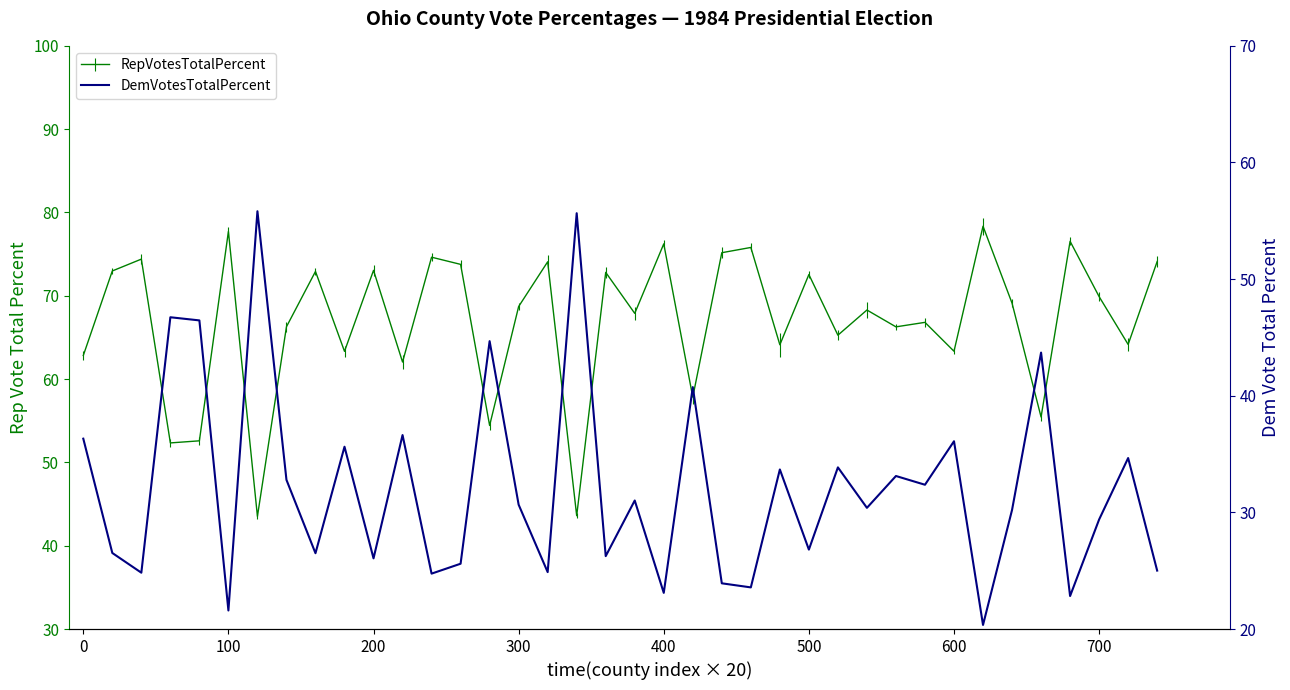

What is the label of the 28th point from the right?

200